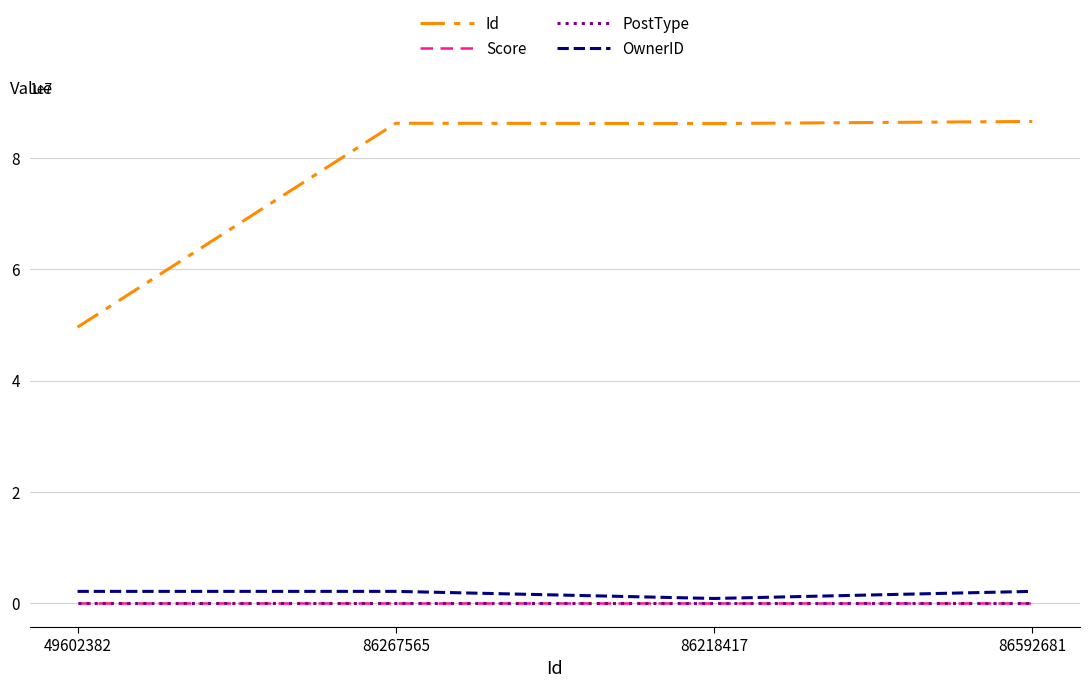

True or false: Score has a value of 0 at 86592681.

True